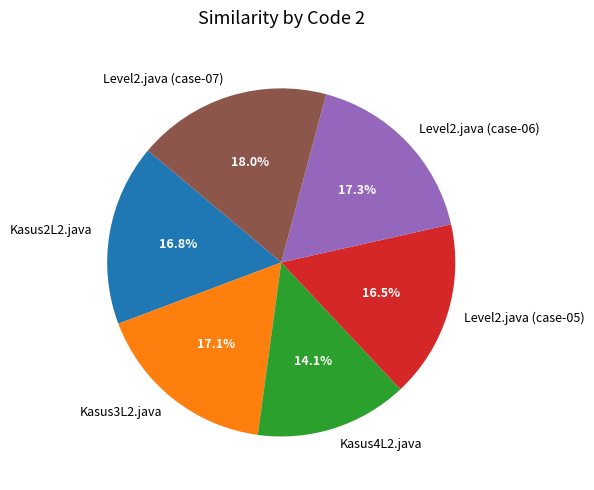

Count the number of slices in the pie.

6